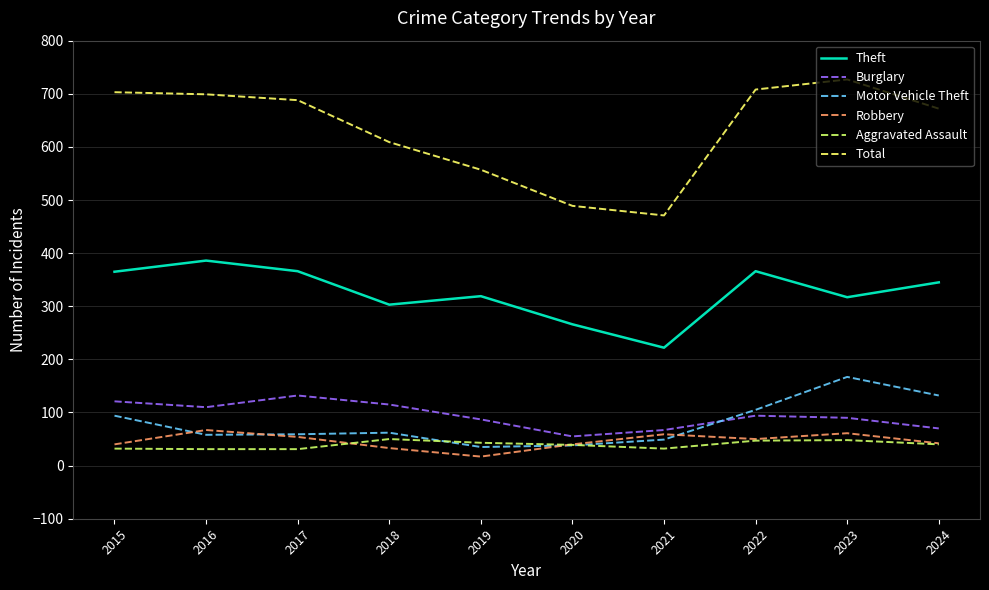

The Theft series shows 54 at 2020. True or false?

False